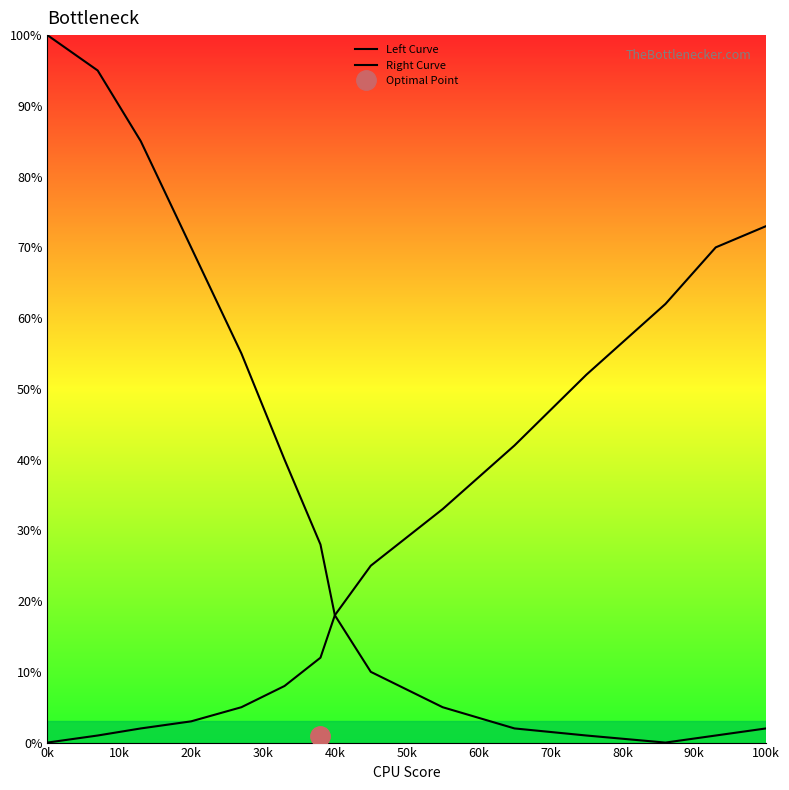

True or false: Left Curve and Right Curve cross at least once.

False